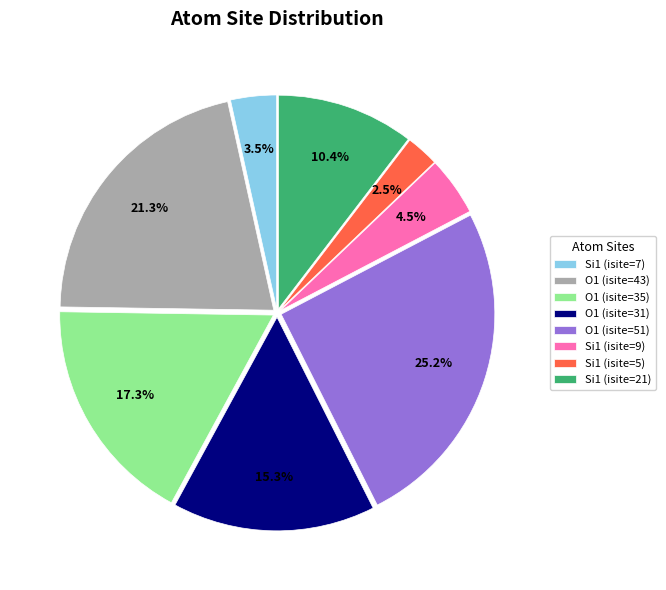

What is the smallest slice in the pie chart?

Si1 (isite=5)